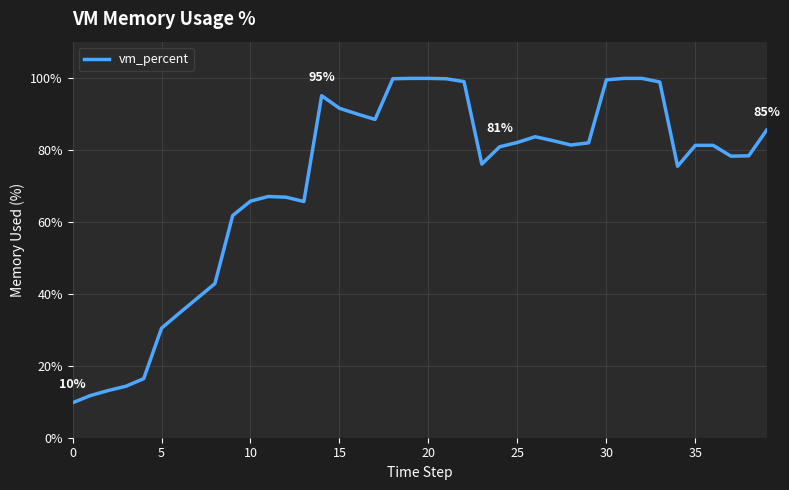

What is the greatest value displayed?

99.8